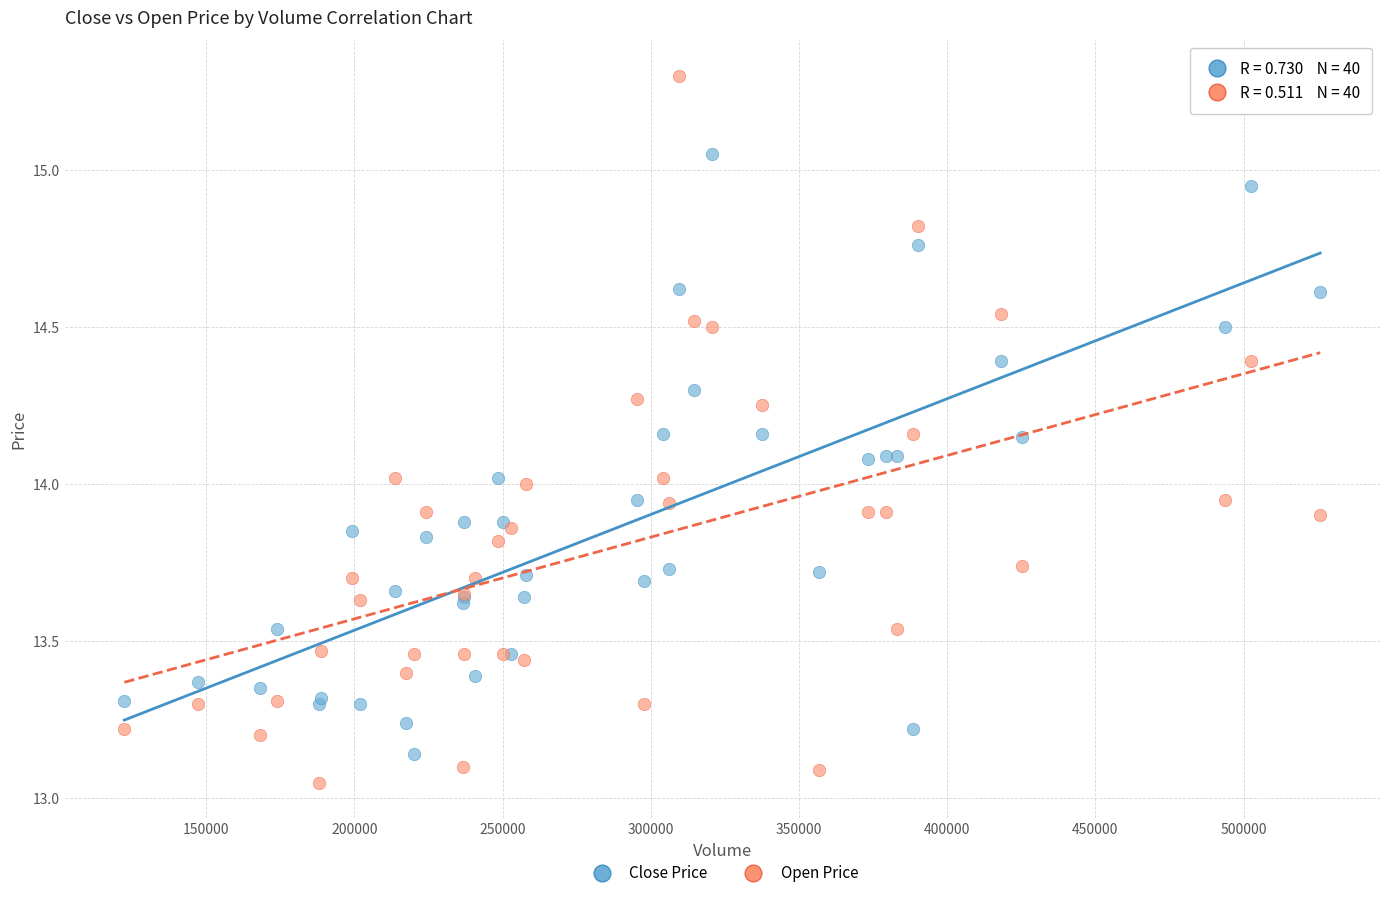

What are all the series names shown in the legend?

Close Price, Open Price